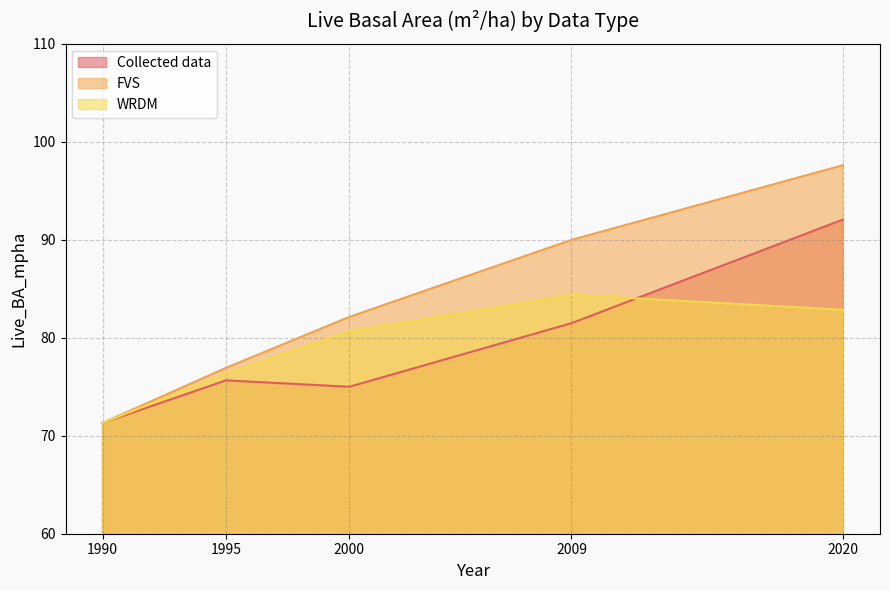

What is the spread (max minus min) of values at 1995?

1.3